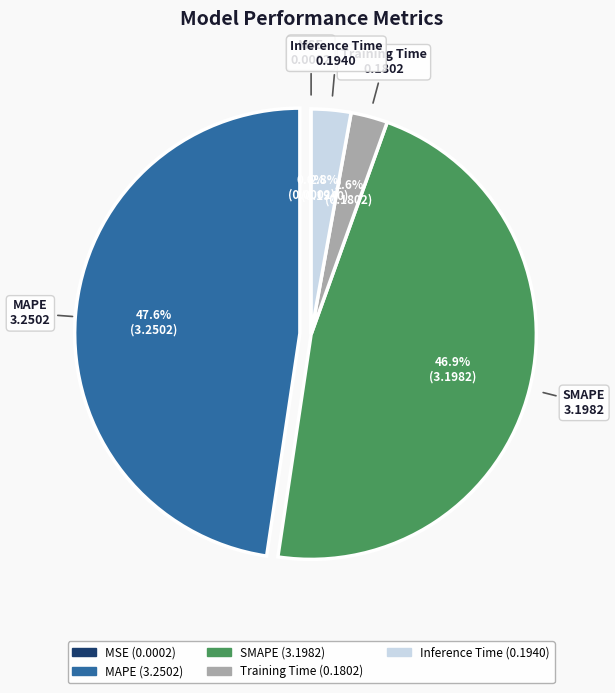

Is SMAPE the majority of the pie?

No